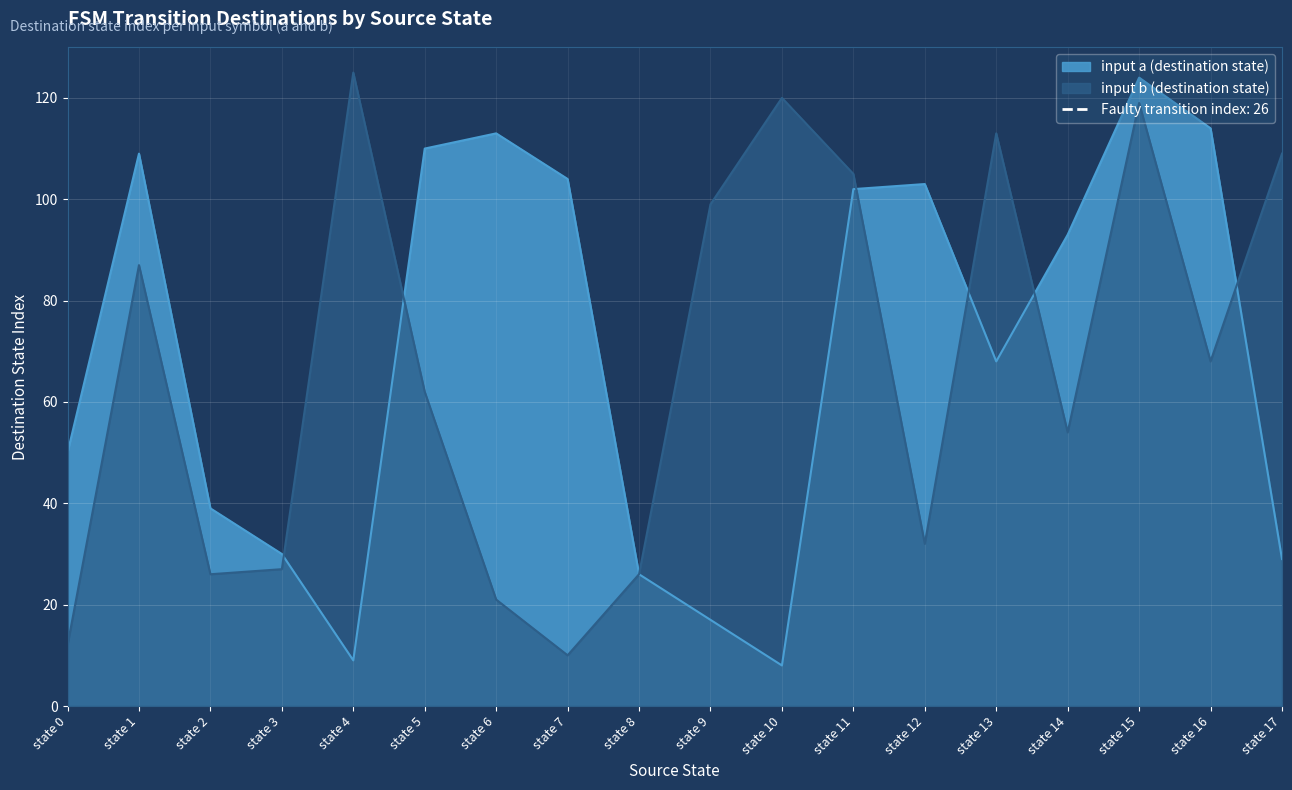

True or false: input_symbol_b_dest has a value of 113 at state 13.

True